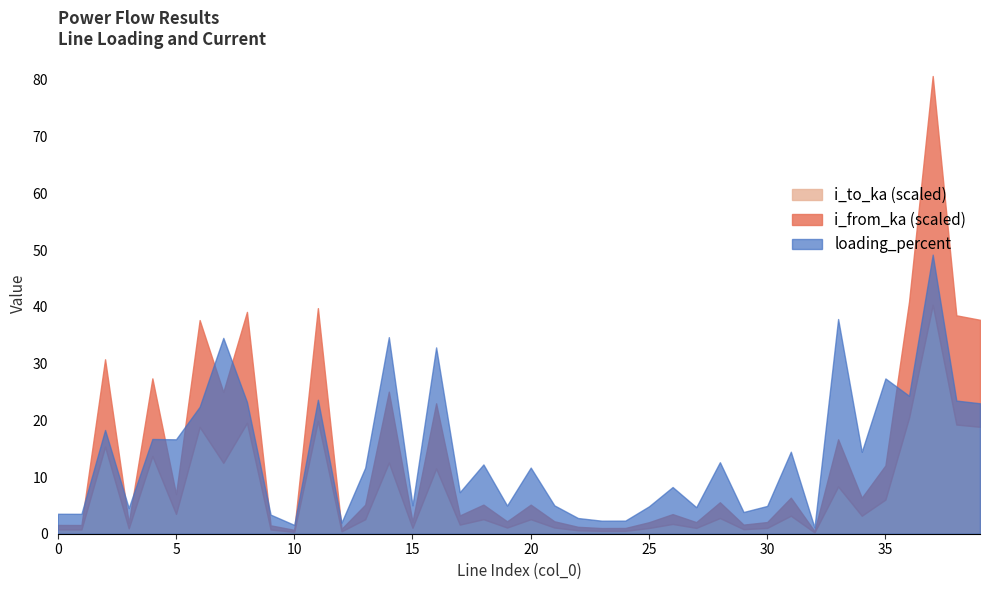

Rank the categories by i_to_ka value from lowest to highest.

32, 10, 12, 23, 24, 22, 9, 1, 0, 29, 3, 25, 27, 30, 15, 19, 21, 17, 26, 20, 13, 18, 28, 34, 31, 5, 35, 33, 16, 7, 14, 4, 2, 6, 39, 38, 8, 11, 36, 37